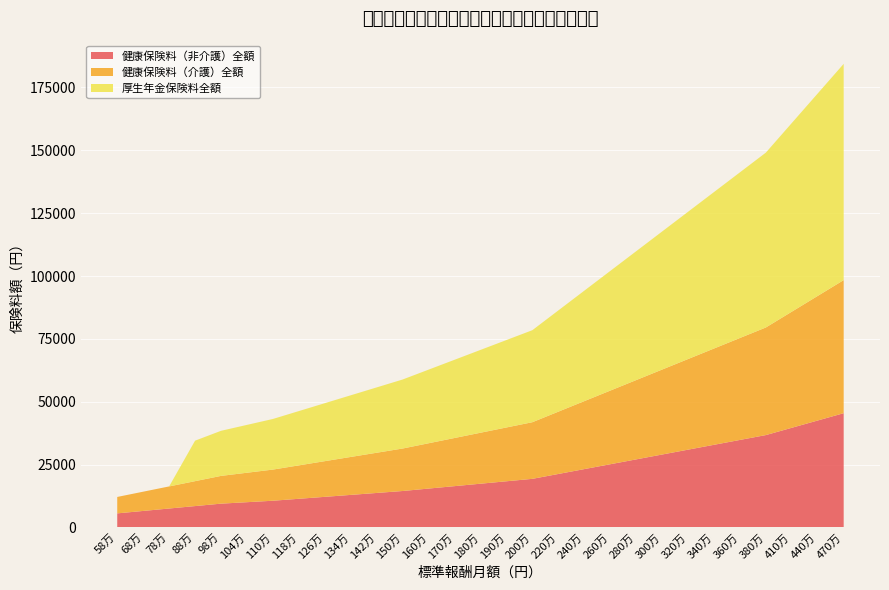

Reading right to left, list all the values displayed in this chart.

健康保険料（非介護）全額: 470000=45449.0	440000=42548.0	410000=39647.0	380000=36746.0	360000=34812.0	340000=32878.0	320000=30944.0	300000=29010.0	280000=27076.0	260000=25142.0	240000=23208.0	220000=21274.0	200000=19340.0	190000=18373.0	180000=17406.0	170000=16439.0	160000=15472.0	150000=14505.0	142000=13731.4	134000=12957.8	126000=12184.2	118000=11410.6	110000=10637.0	104000=10056.8	98000=9476.6	88000=8509.6	78000=7542.6	68000=6575.6	58000=5608.6
健康保険料（介護）全額: 470000=52922.0	440000=49544.0	410000=46166.0	380000=42788.0	360000=40536.0	340000=38284.0	320000=36032.0	300000=33780.0	280000=31528.0	260000=29276.0	240000=27024.0	220000=24772.0	200000=22520.0	190000=21394.0	180000=20268.0	170000=19142.0	160000=18016.0	150000=16890.0	142000=15989.2	134000=15088.4	126000=14187.6	118000=13286.8	110000=12386.0	104000=11710.4	98000=11034.8	88000=9908.8	78000=8782.8	68000=7656.8	58000=6530.8
厚生年金保険料全額: 470000=86010.0	440000=80520.0	410000=75030.0	380000=69540.0	360000=65880.0	340000=62220.0	320000=58560.0	300000=54900.0	280000=51240.0	260000=47580.0	240000=43920.0	220000=40260.0	200000=36600.0	190000=34770.0	180000=32940.0	170000=31110.0	160000=29280.0	150000=27450.0	142000=25986.0	134000=24522.0	126000=23058.0	118000=21594.0	110000=20130.0	104000=19032.0	98000=17934.0	88000=16104.0	78000=0.0	68000=0.0	58000=0.0